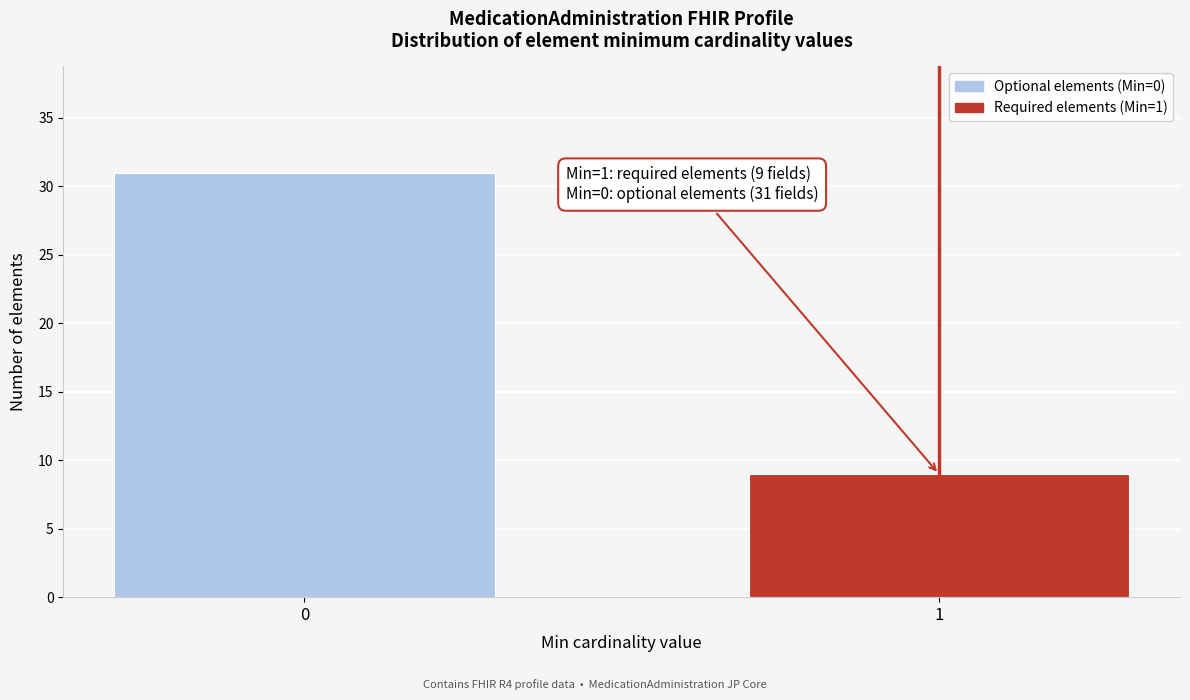

Reading right to left, what are all the values shown in this chart?

9	31